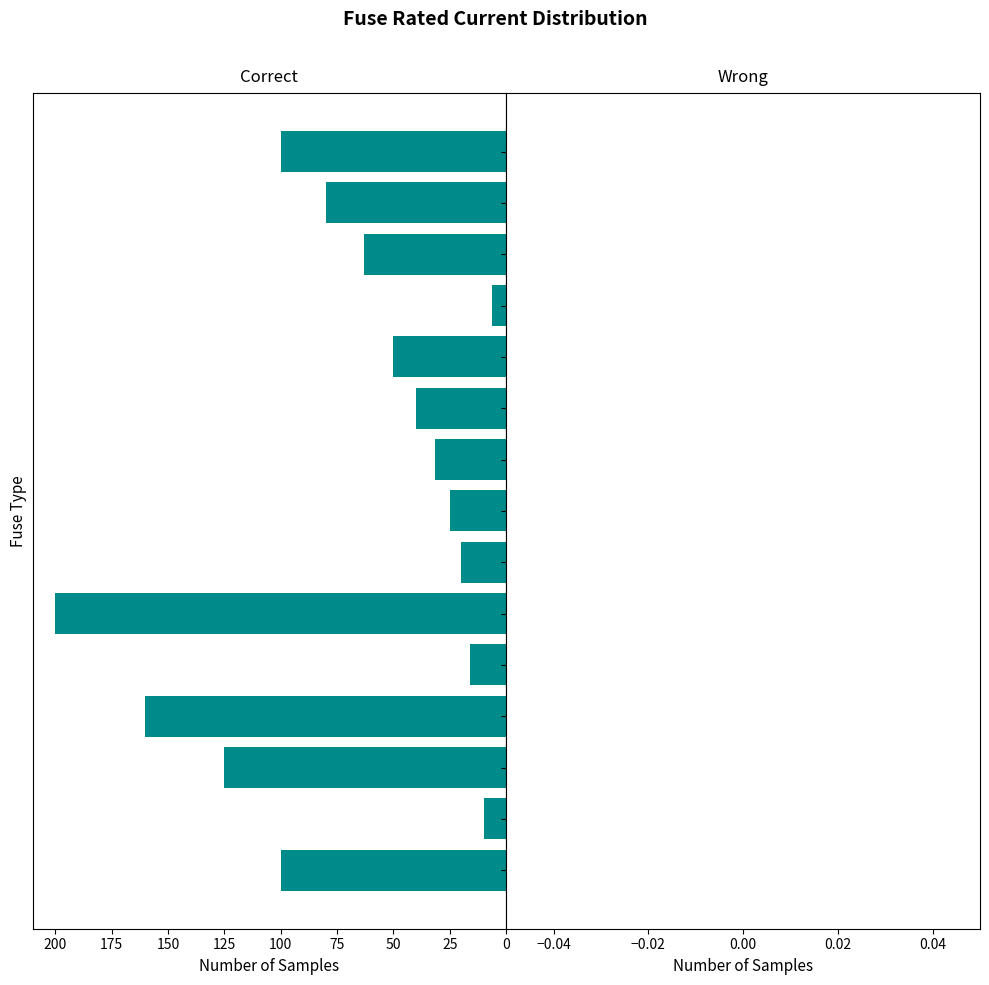

The chart shows a value of 6.1 at HV 20A. True or false?

False